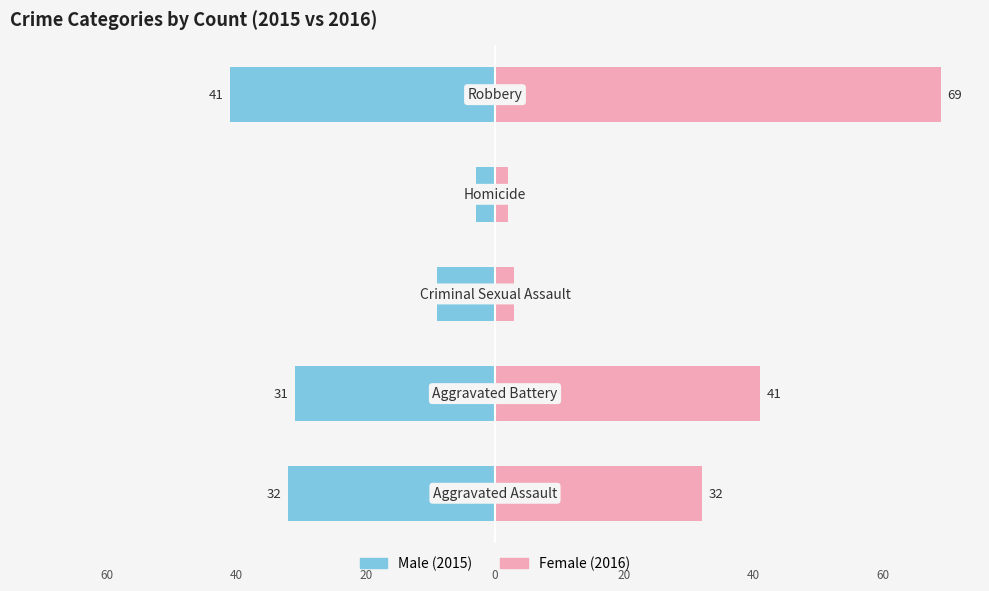

What is the difference between the second highest and minimum values in the Female series?

39